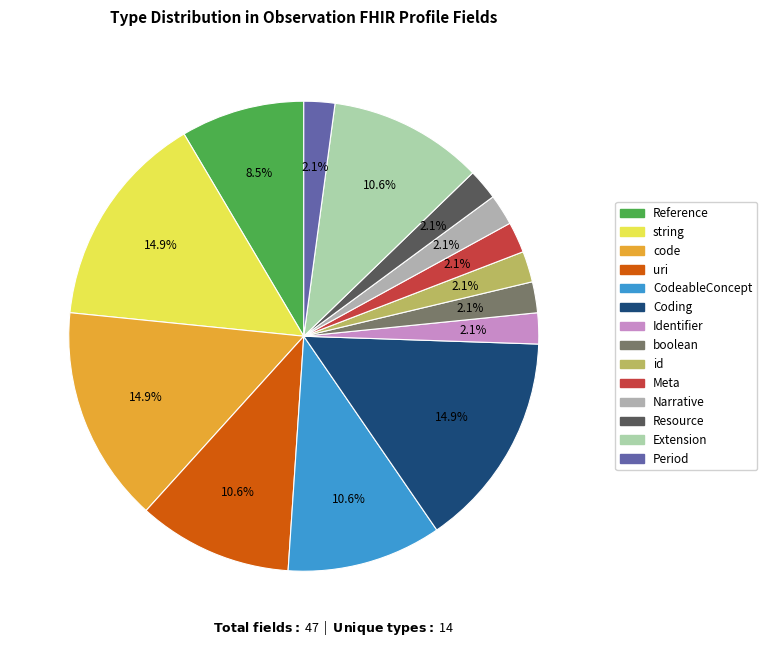

To the nearest percent, what percentage of the pie is id?

2%